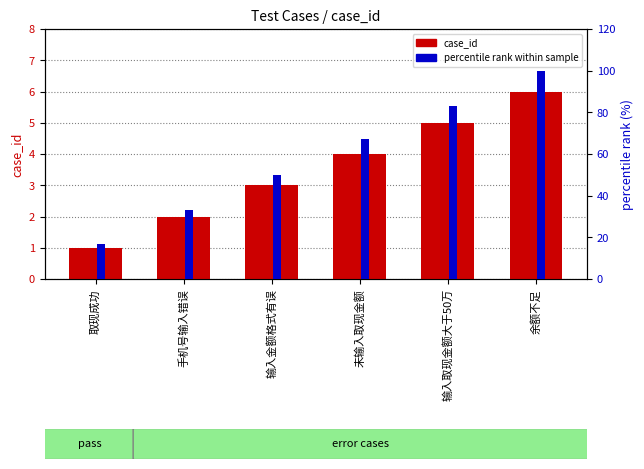

How many bars are there in each group?

2